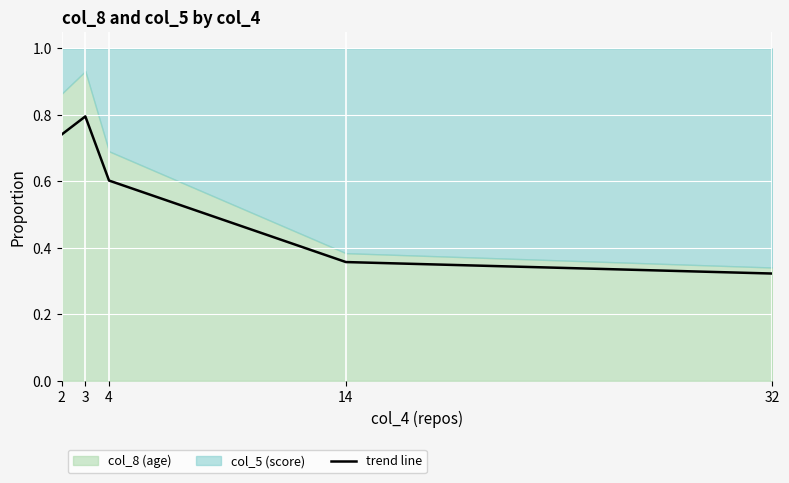

Rank the categories by value from lowest to highest.

32, 14, 4, 2, 3